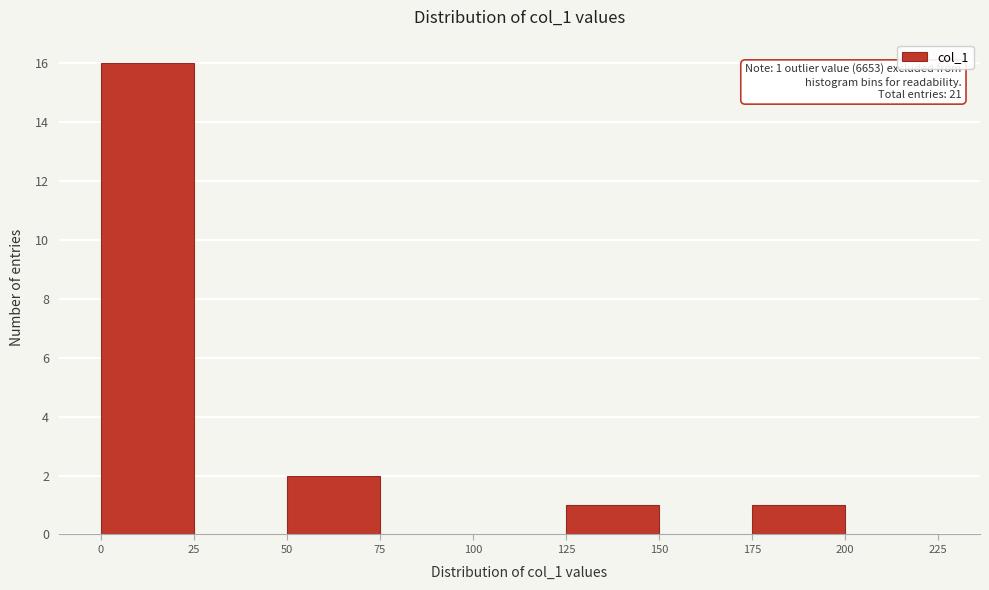

Over which range of the x-axis is the bar tallest?

0 to 25